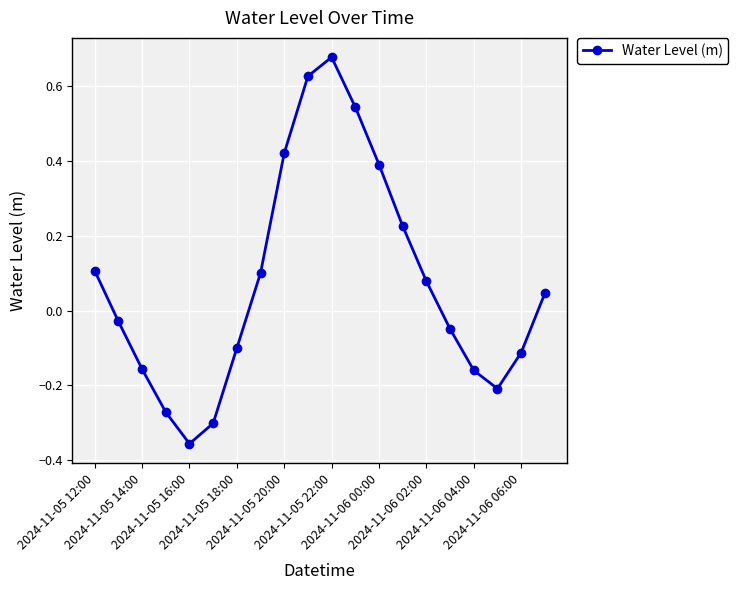

What is the difference between the second highest and minimum values?

1.0